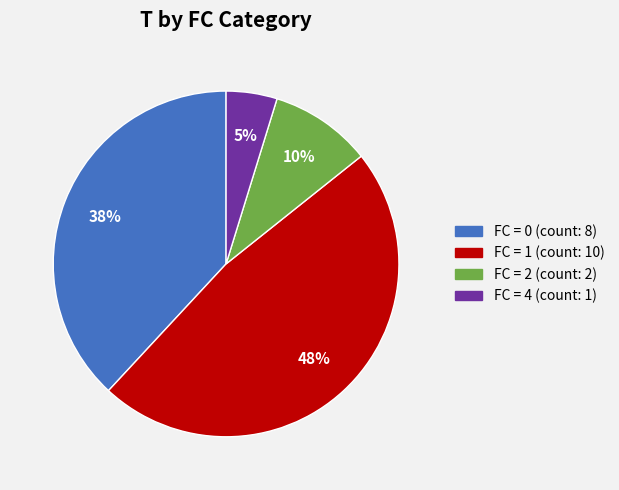

To the nearest percent, what is the average slice percentage?

25%